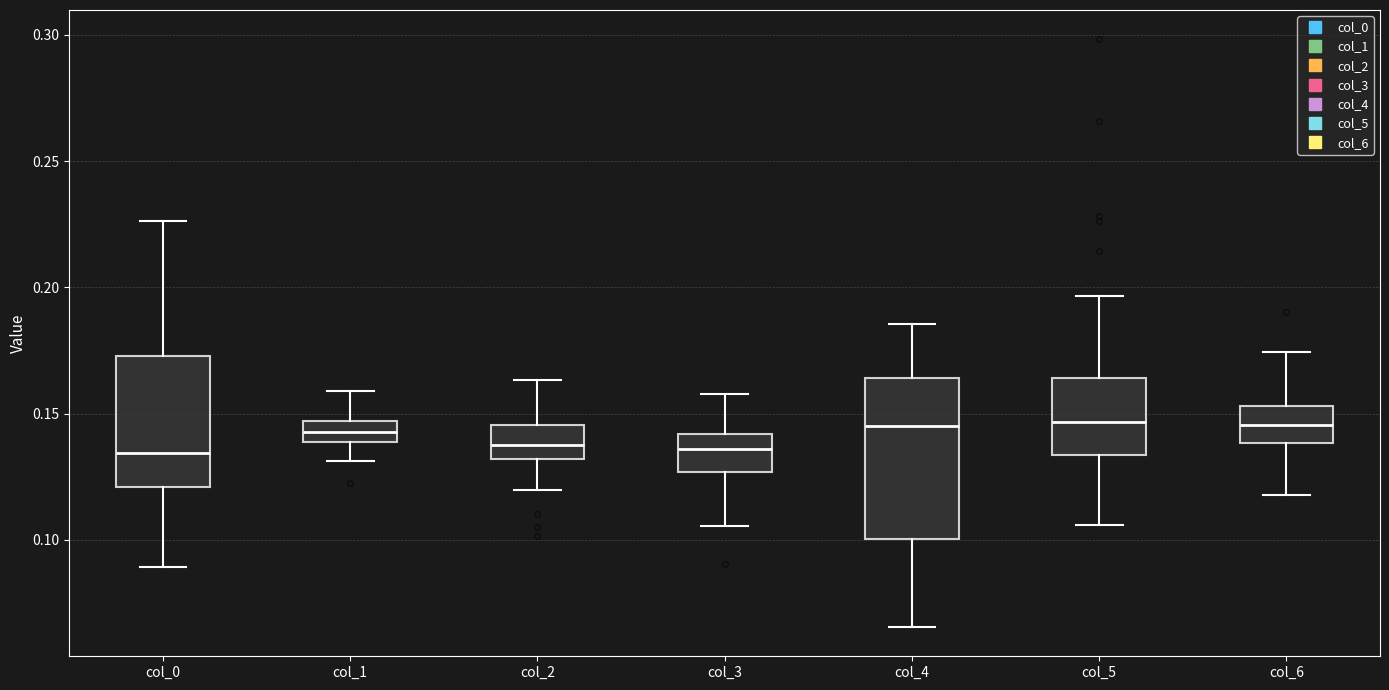

Comparing the boxes themselves (not the whiskers), which one is the tallest?

col_4